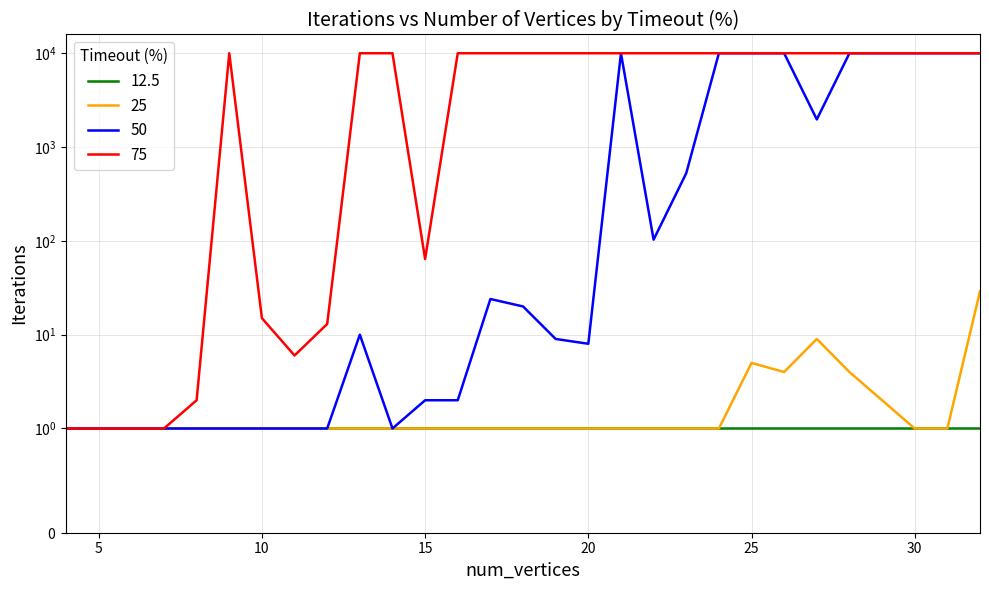

Is it true that 50 equals 1 at 16?

False